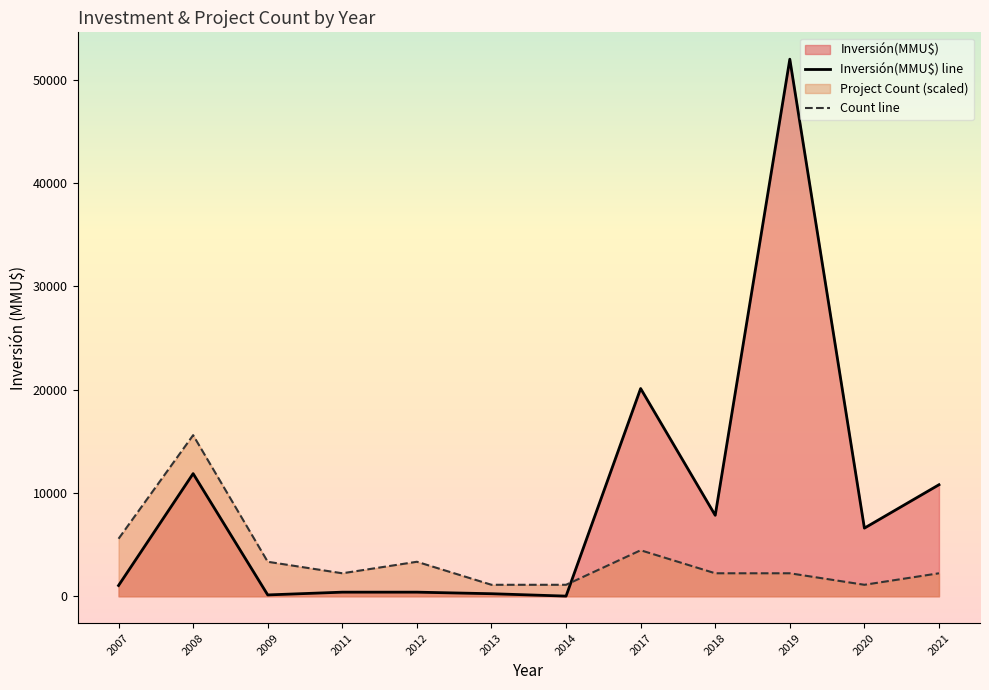

The Count series shows 1 at 24. True or false?

True